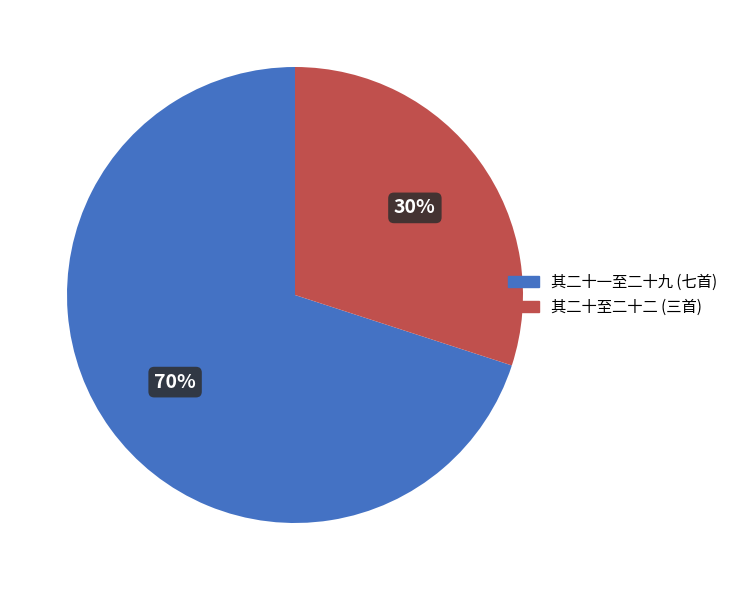

Which has a higher value, 其二十至二十二 (三首) or 其二十一至二十九 (七首)?

其二十一至二十九 (七首)